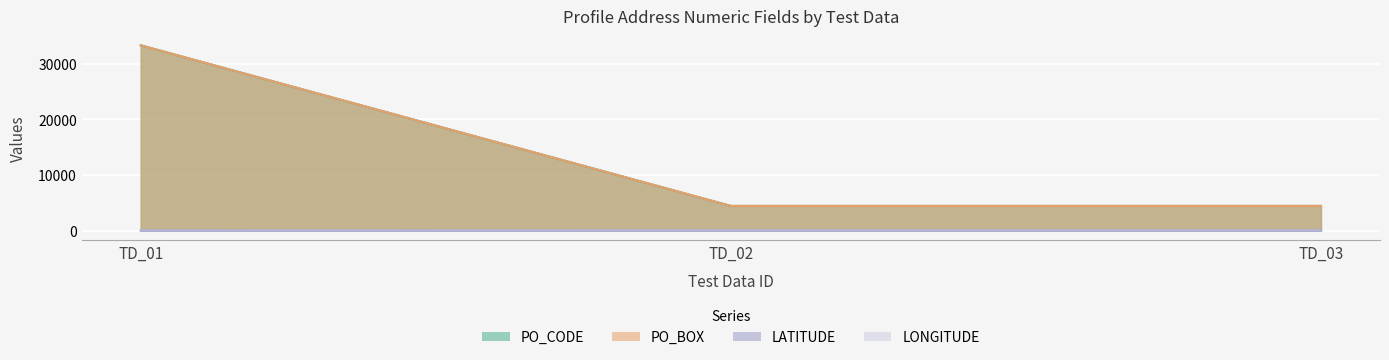

What is the difference between the PO_BOX values at TD_03 and TD_01?

28889.0